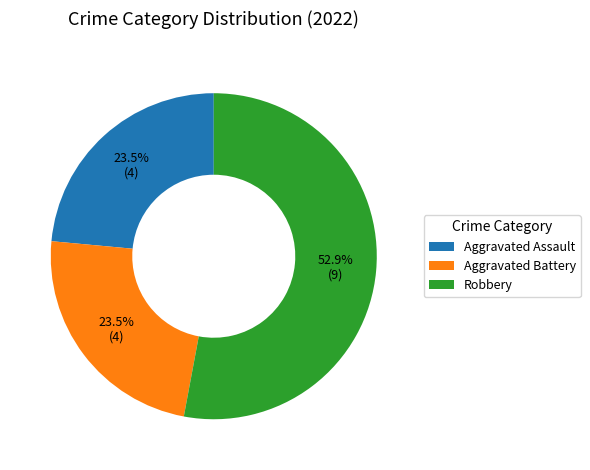

Count the number of slices in the pie.

3